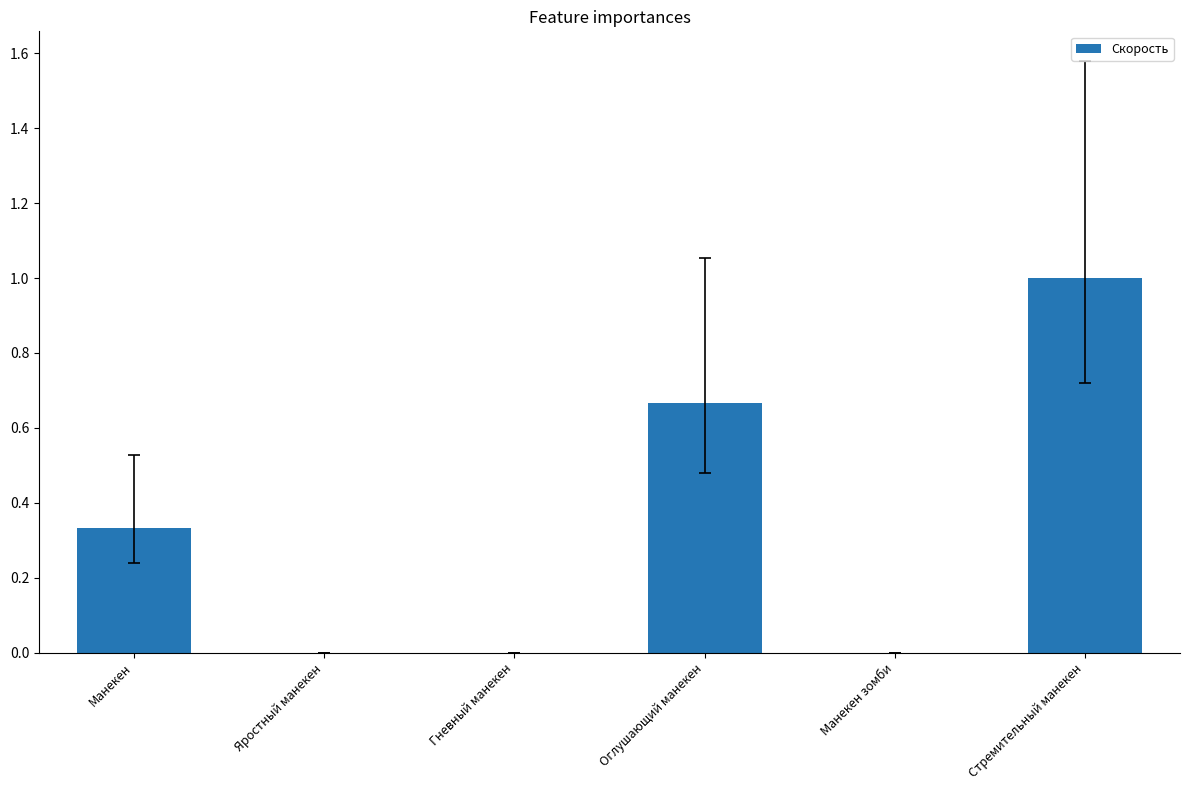

Which label corresponds to the largest value in the chart?

Стремительный манекен